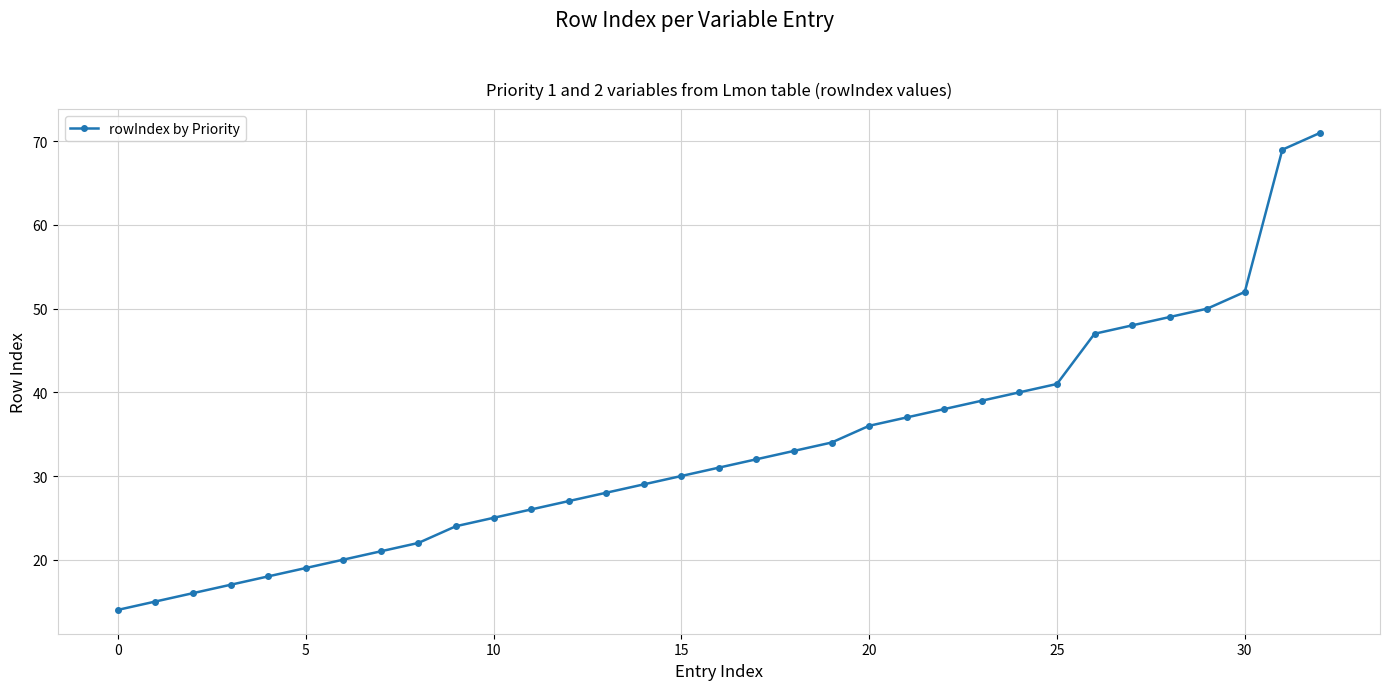

What is the minimum value shown in the chart?

14